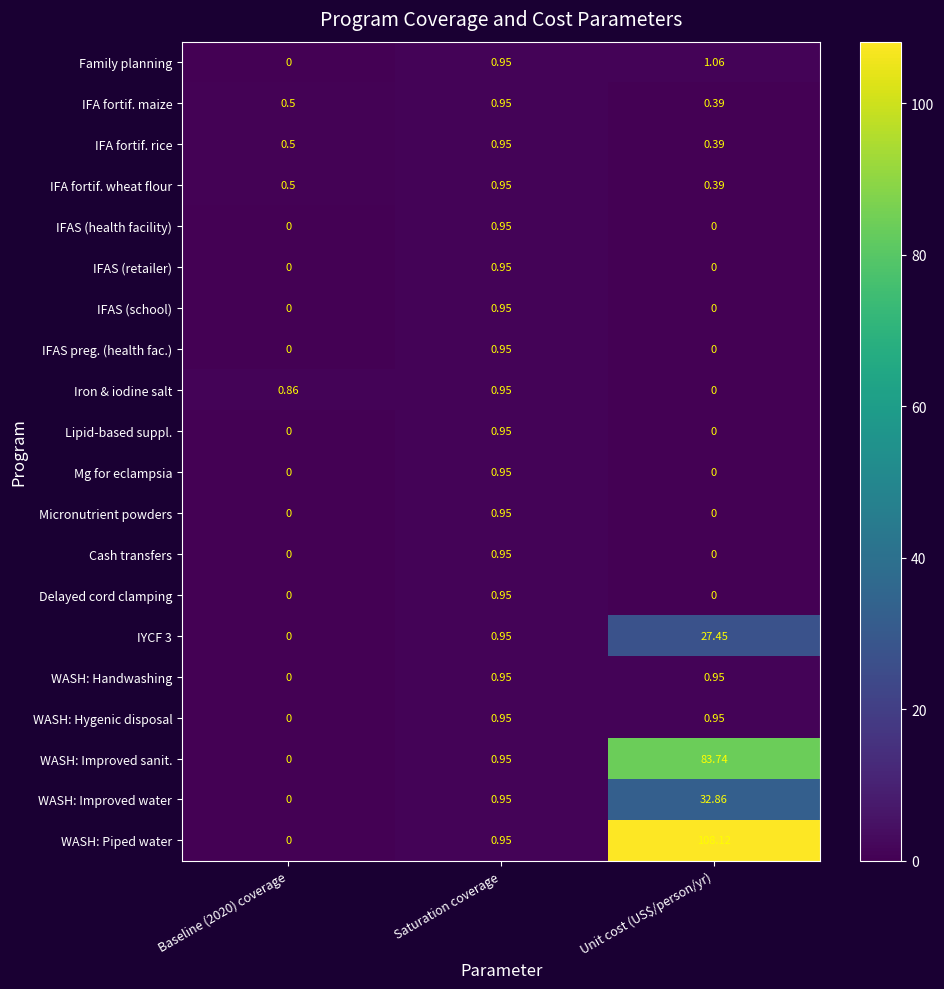

What is the total value across all series at Baseline (2020) coverage?

2.4